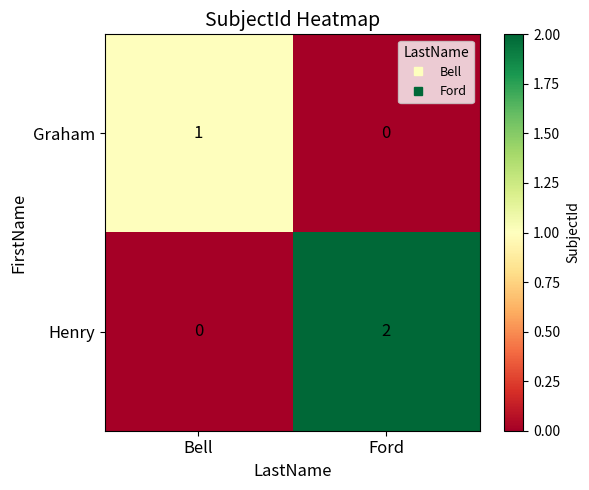

List the labels in order of Henry value, largest first.

Ford, Bell